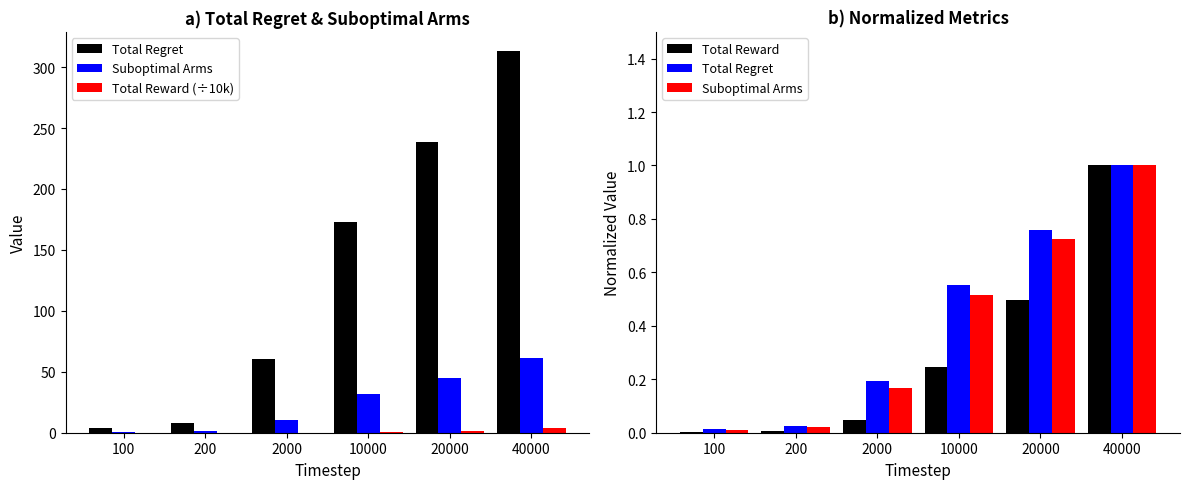

What are all the series names shown in the legend?

Total Regret, Suboptimal Arms, Total Reward (÷10k), Total Reward